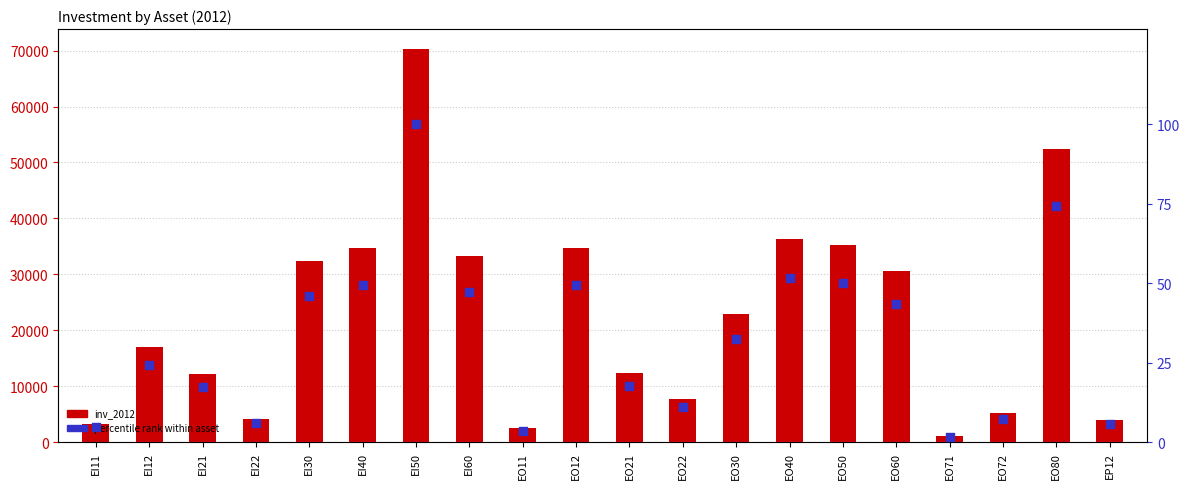

Which series contains the lowest Y value?

percentile rank within asset